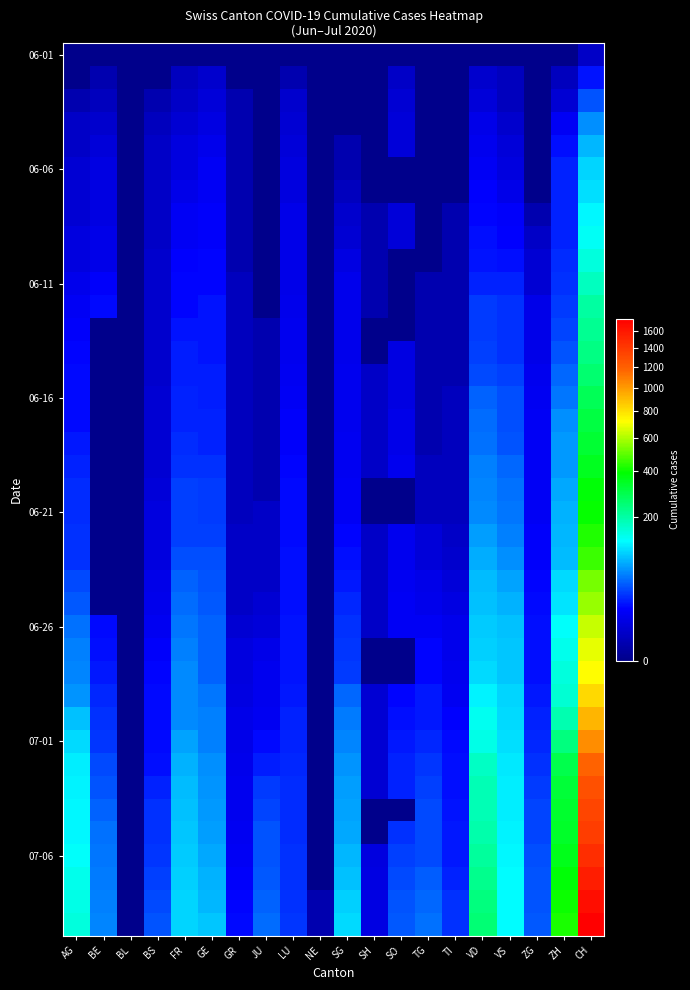

How many categories are shown in the chart?

20